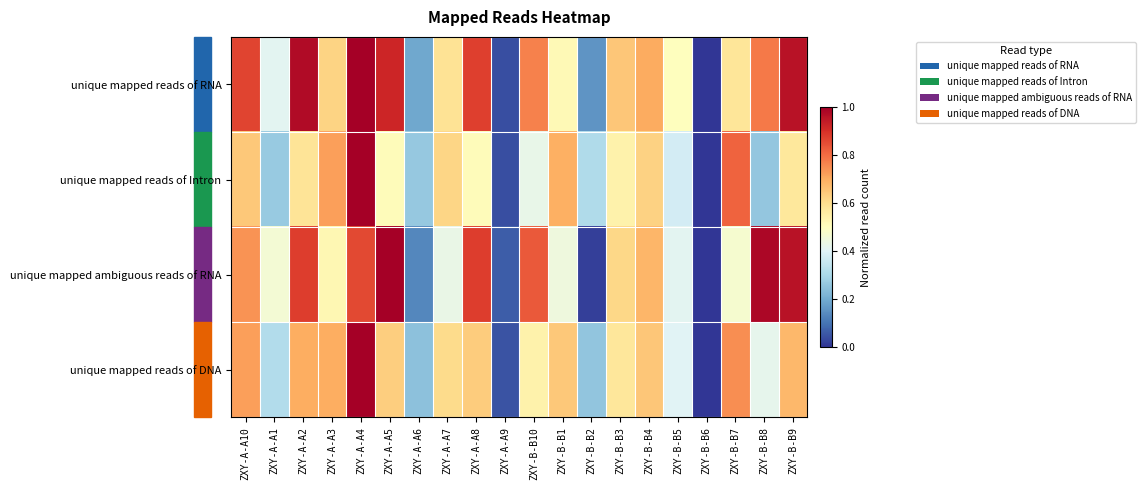

Which series changed the most between ZXY-A-A10 and ZXY-A-A6?

unique mapped reads of RNA